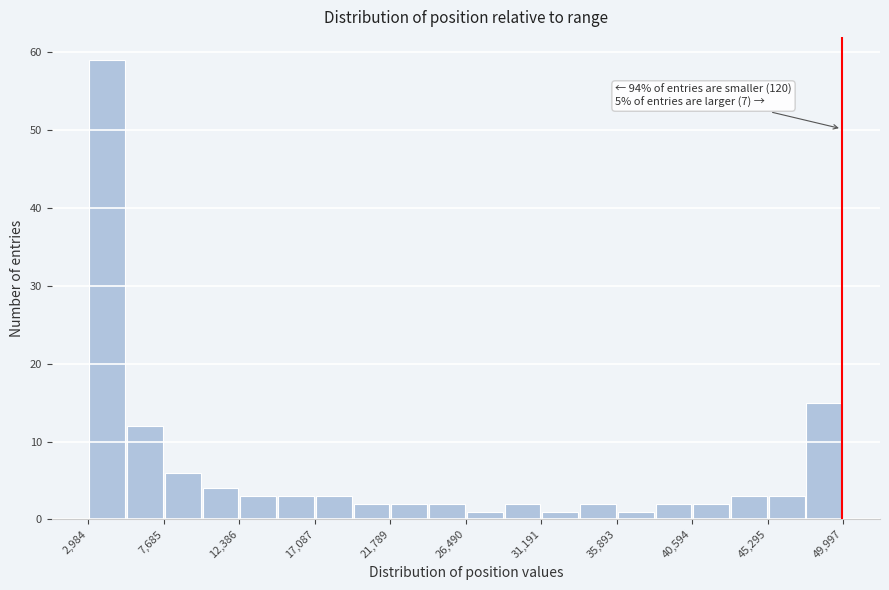

Over which range of the x-axis is the bar tallest?

3000 to 5500